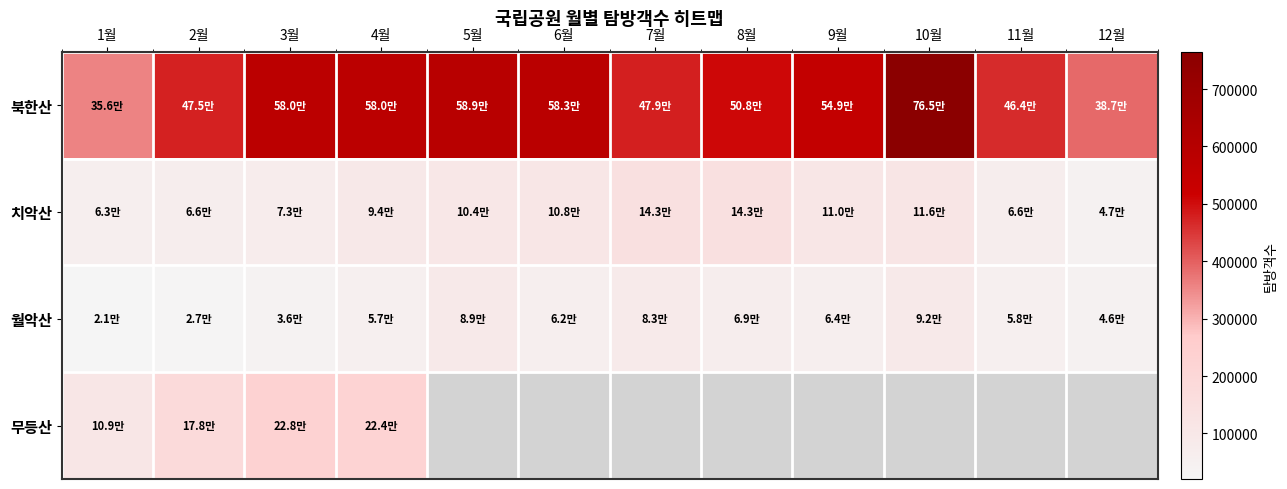

What is the lowest value of the 월악산 series?

20607.0